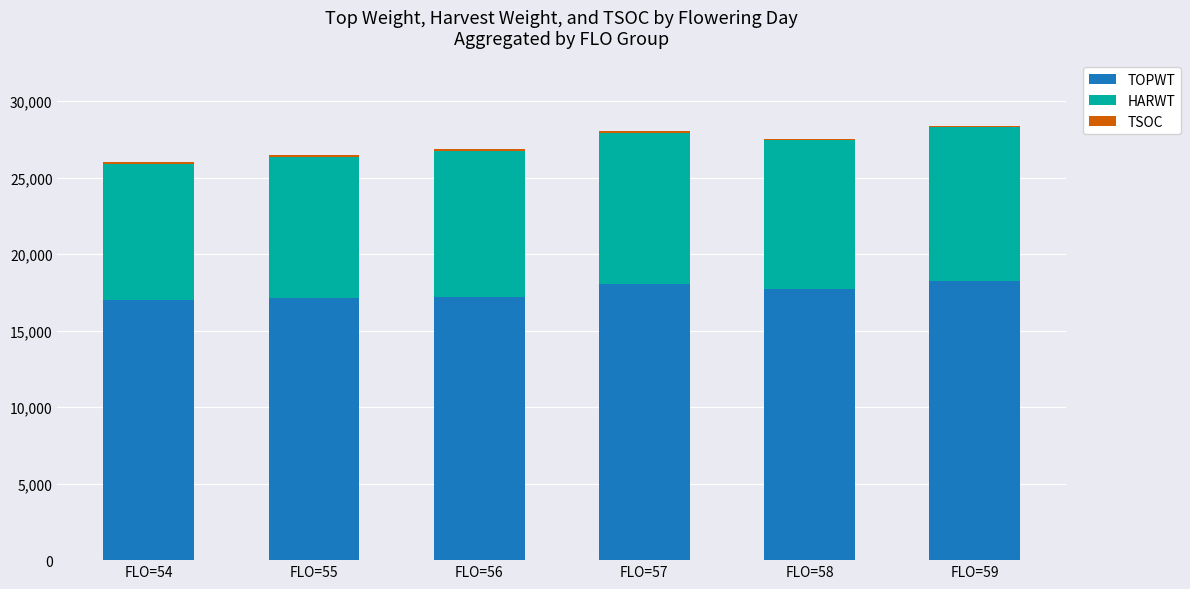

What is the maximum value for TOPWT?

18263